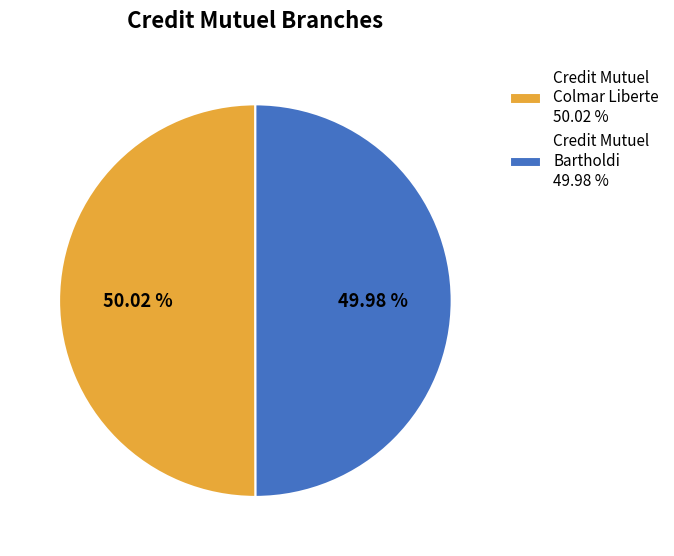

How many segments does this pie chart have?

2